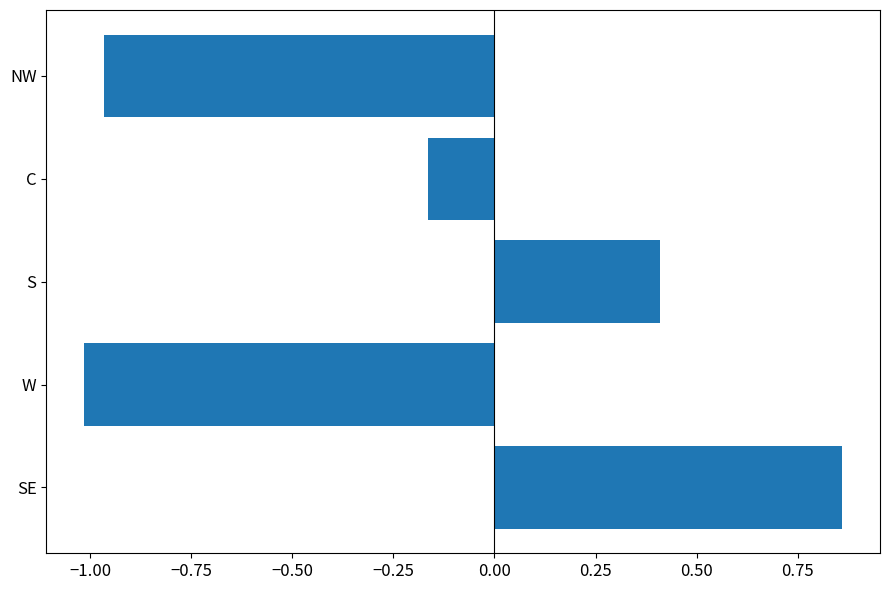

Where is the data nearest to the value 0?

C